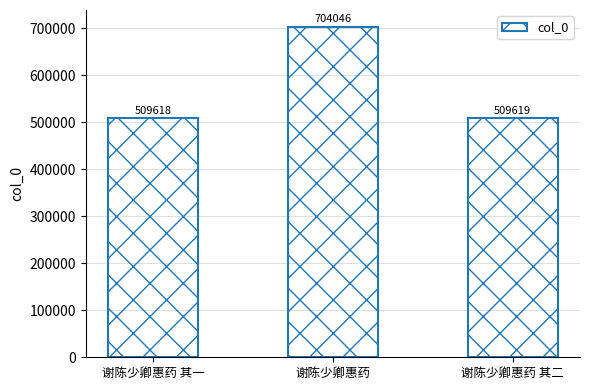

Is it true that the value at 谢陈少卿惠药 其二 is 902007?

False